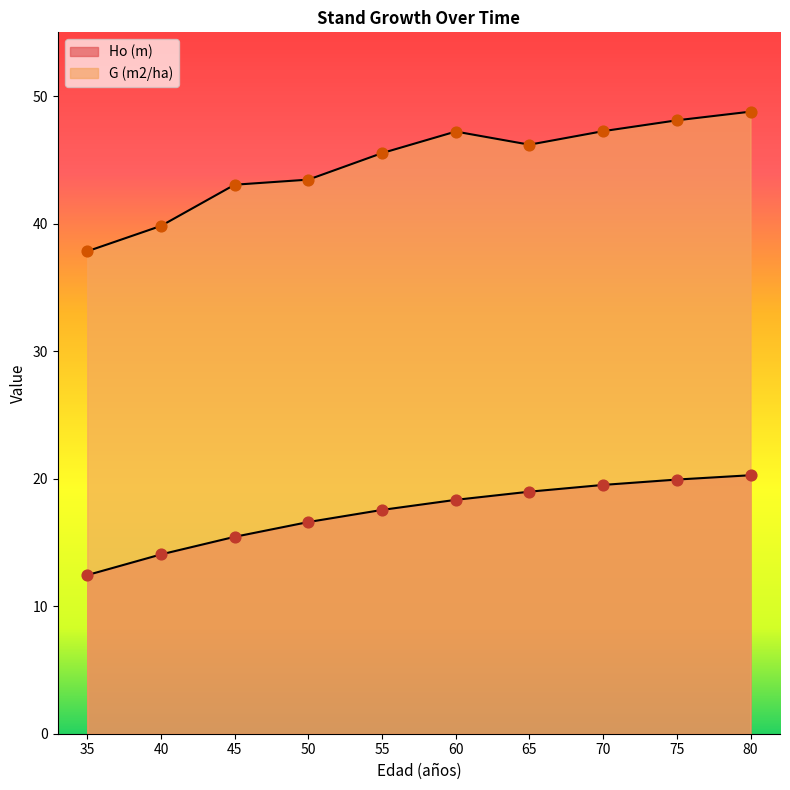

At how many categories does at least one series exceed 33?

10